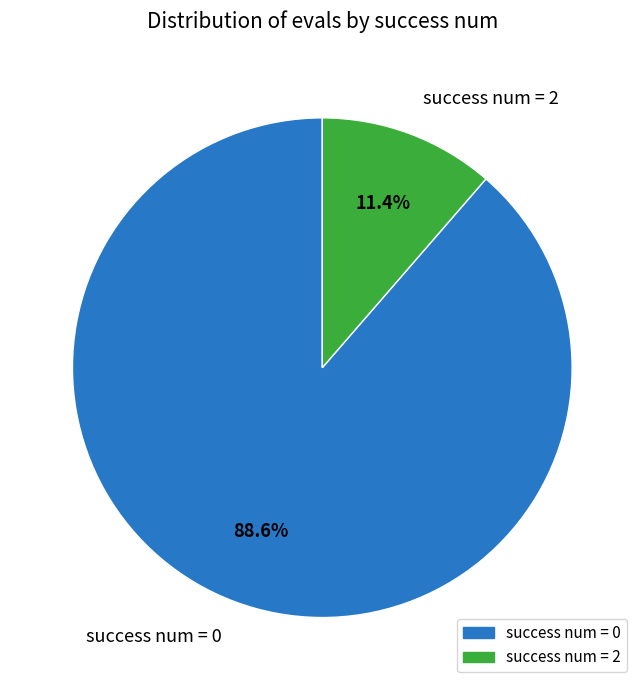

Does any single category account for the majority?

Yes